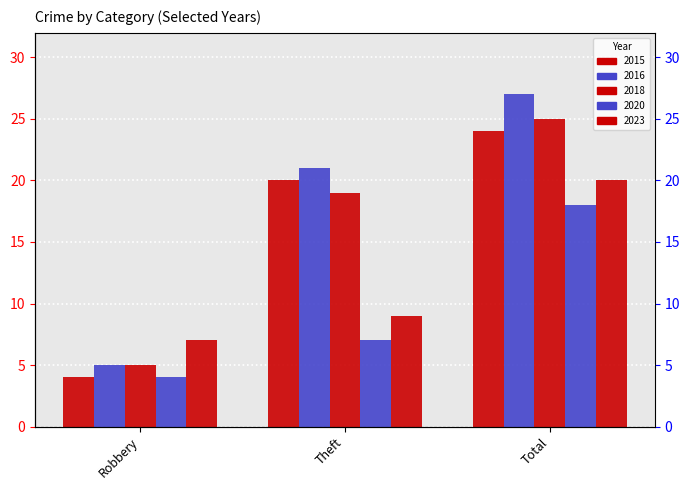

How many 2020 values are between 4 and 18?

3